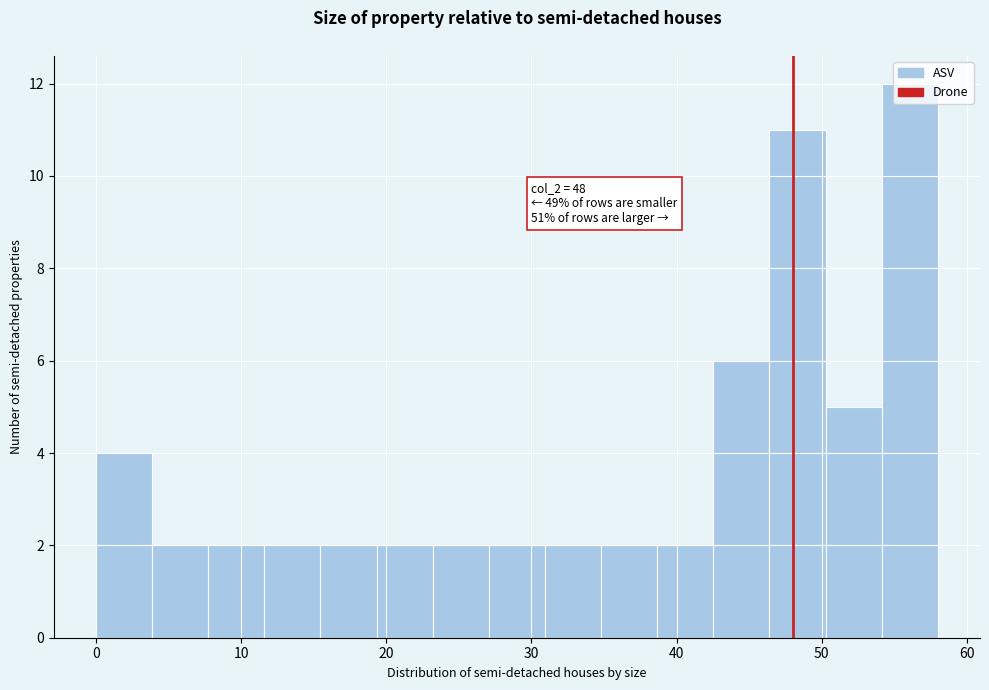

Around what value on the x-axis is the tallest bar? Give the approximate position of its centre, as read against the axis.

56